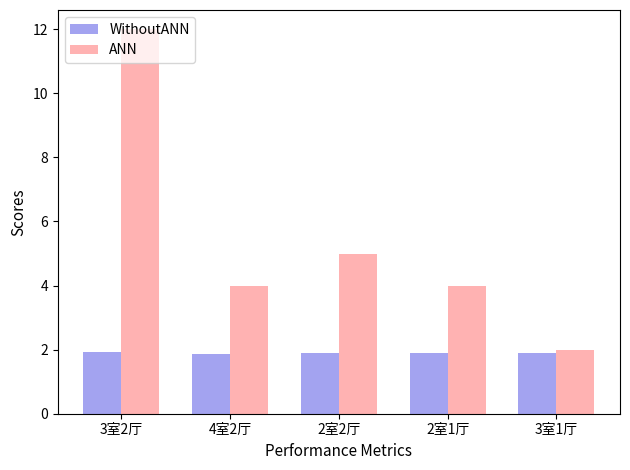

Rank the series at 3室2厅 from highest to lowest value.

ANN, WithoutANN